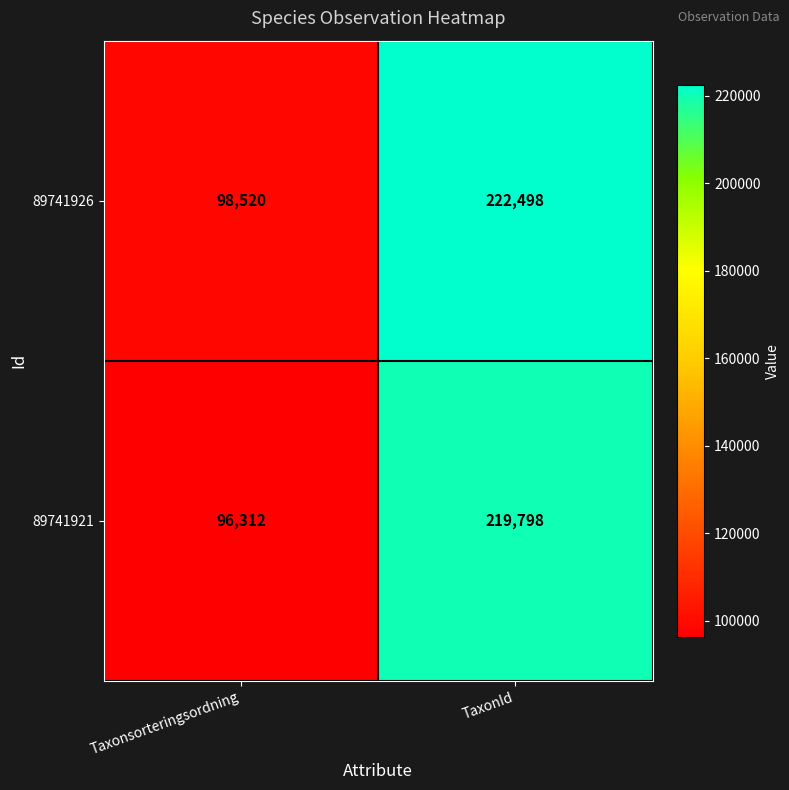

Where is 89741921 nearest to the value 158055?

Taxonsorteringsordning